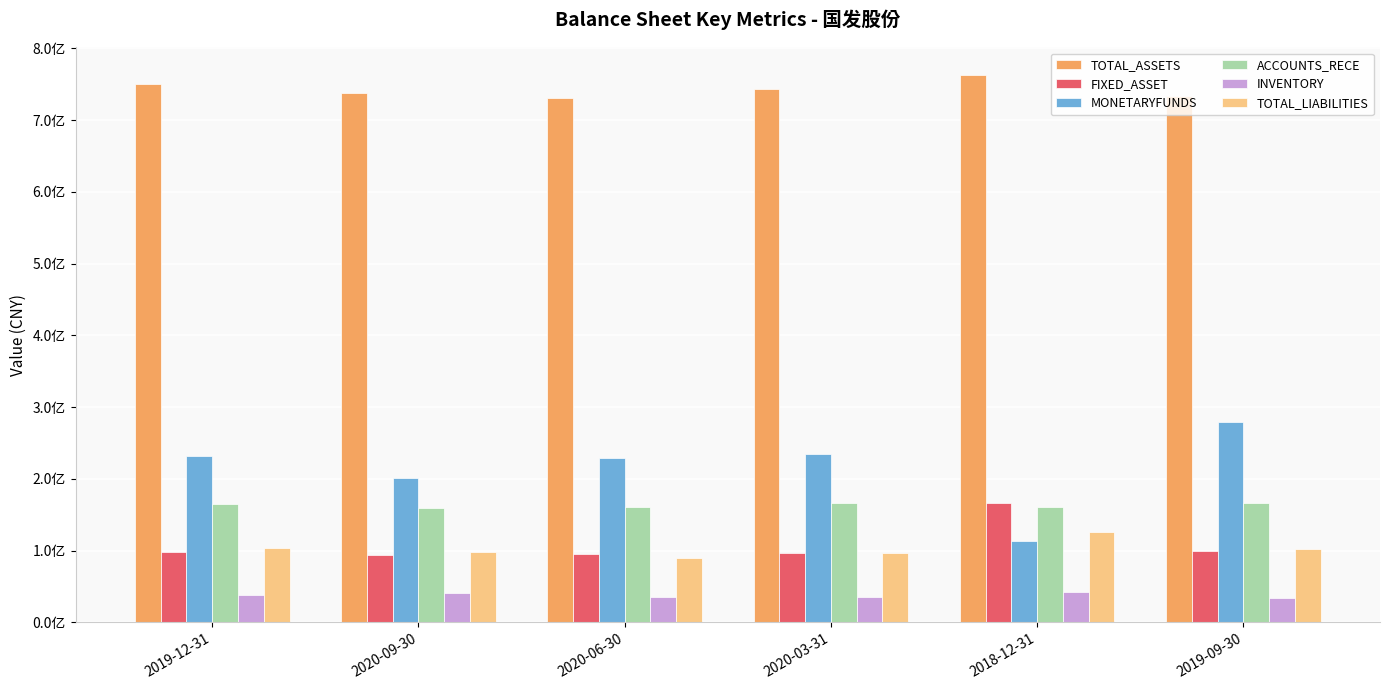

What is the value of the TOTAL_LIABILITIES bar at the 5th from the left?

125817314.2